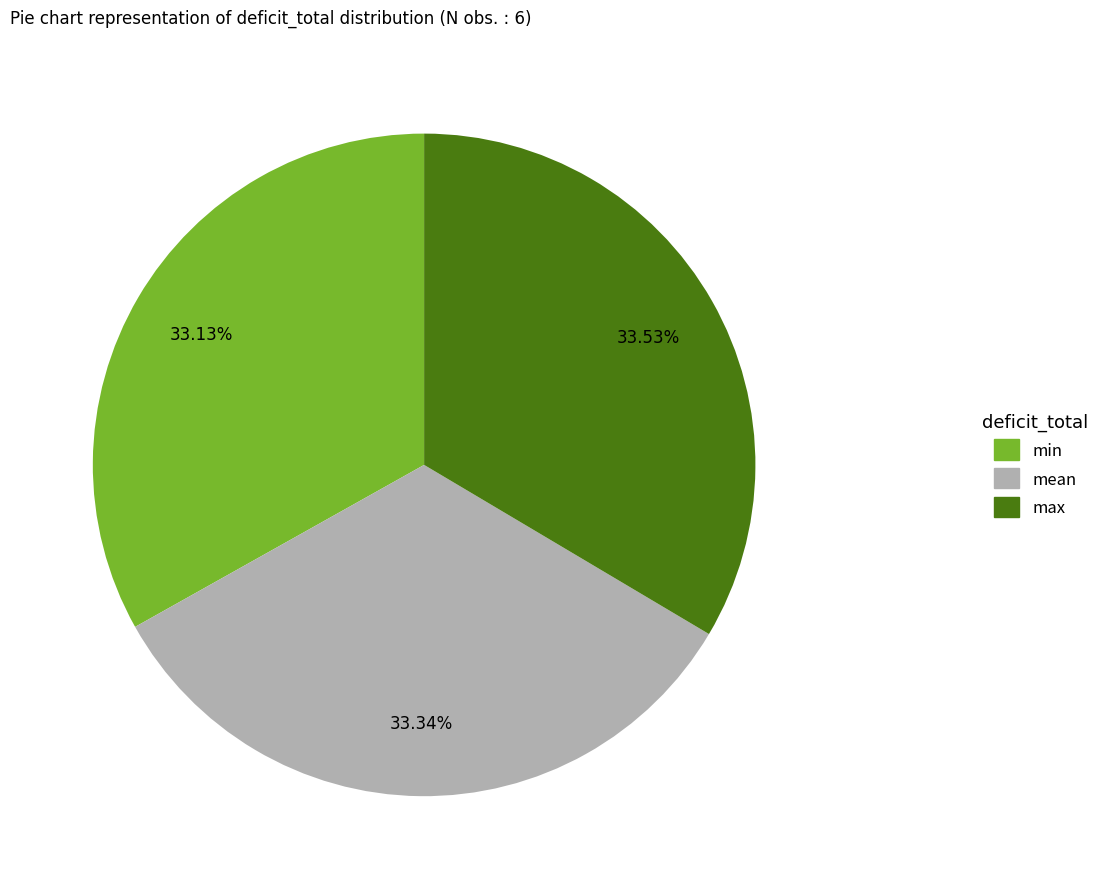

Does any single category account for the majority?

No